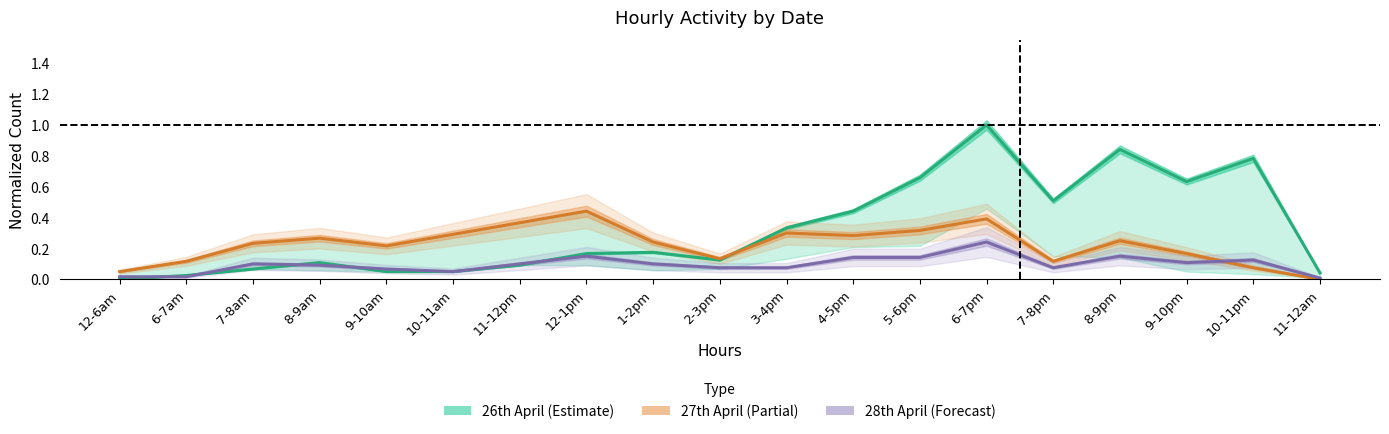

True or false: 26th April has a value of 0.8 at 8-9pm.

True